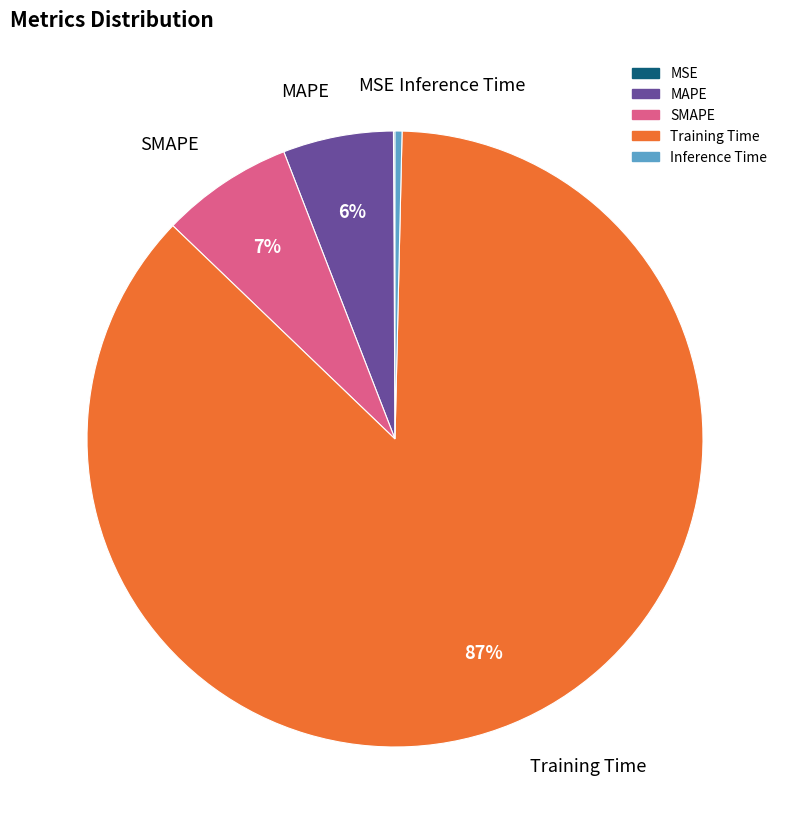

What is the ratio of the value at MAPE to the value at Training Time?

0.1